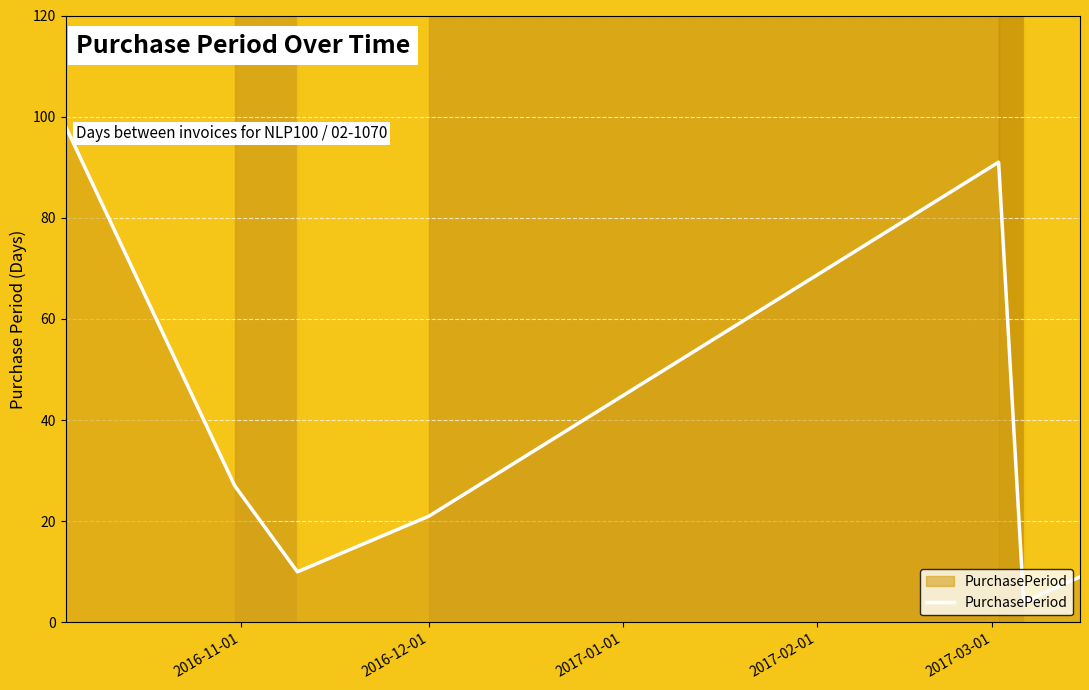

How many lines are shown in the chart?

1